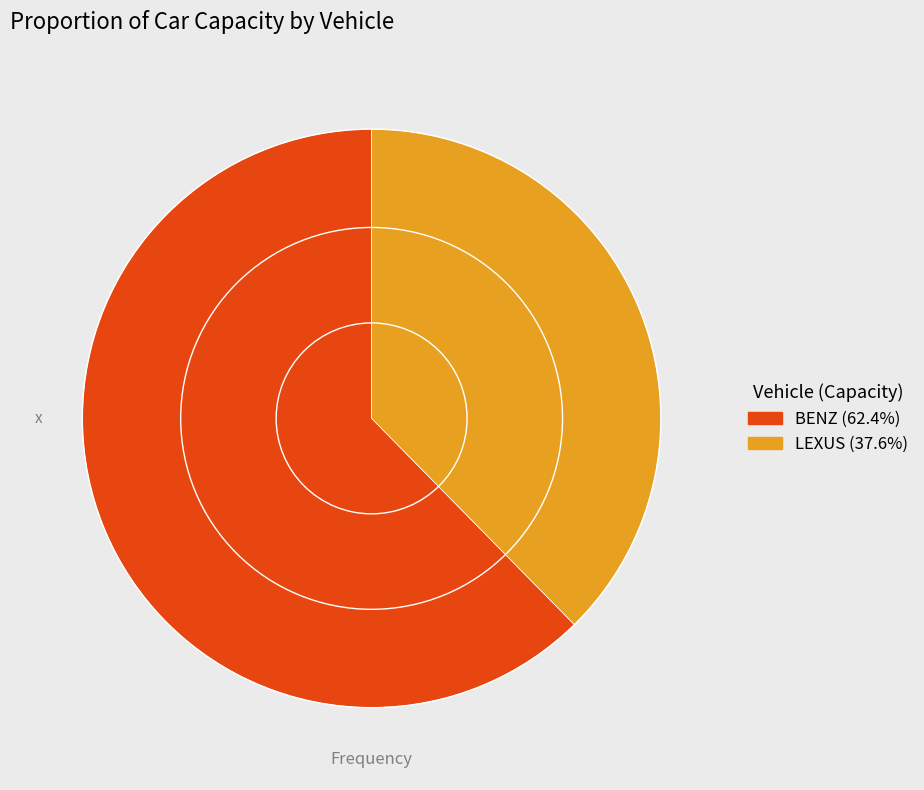

Rank the categories by value from lowest to highest.

LEXUS, BENZ